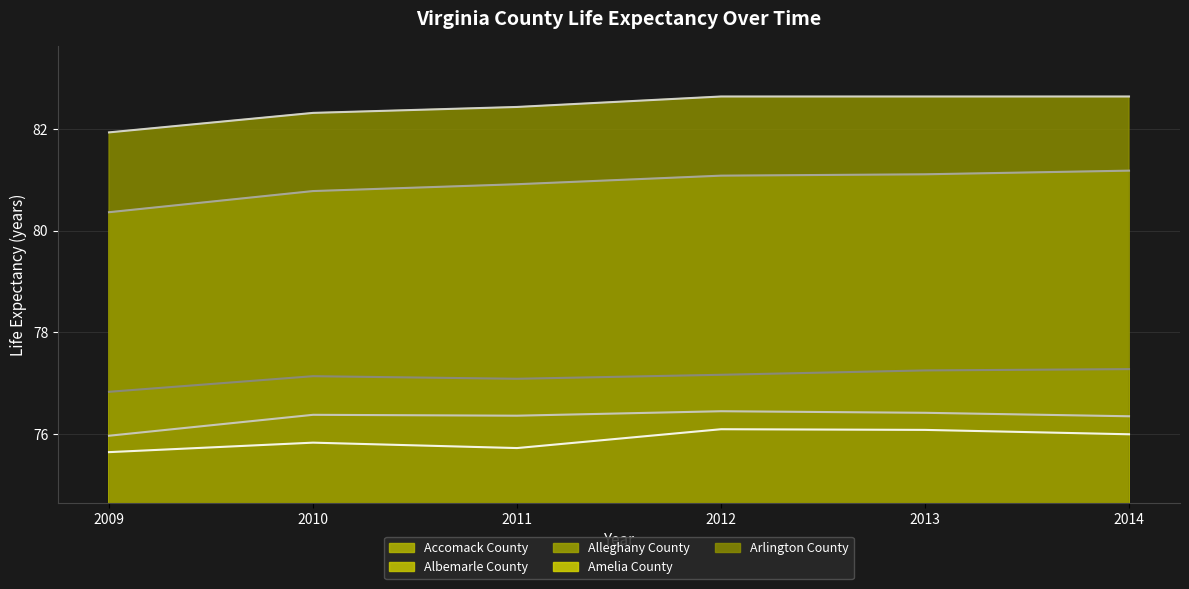

Between 2009 and 2010, which series saw the biggest shift?

Albemarle County